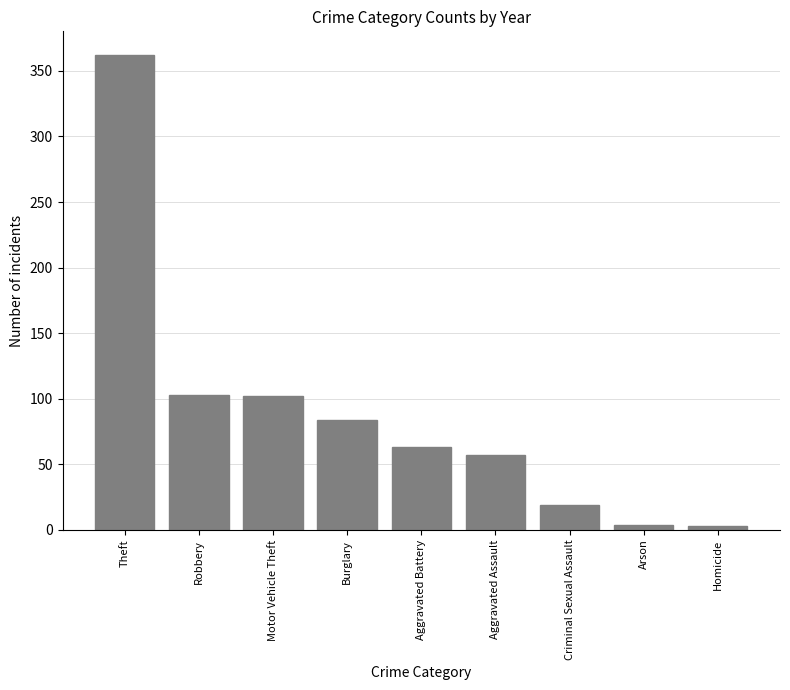

What is the greatest value displayed?

362